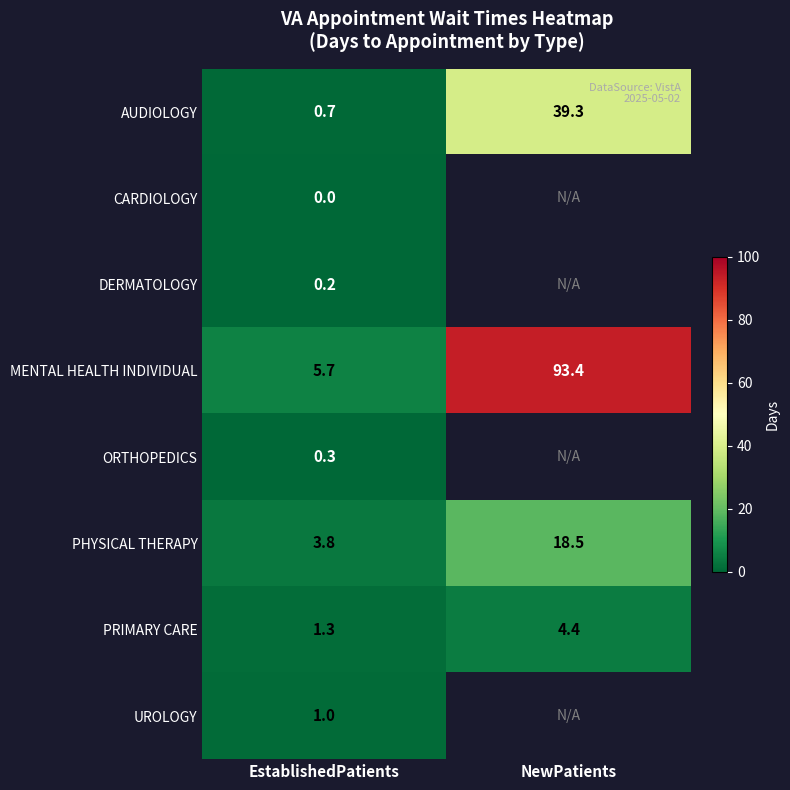

The value of PRIMARY CARE at EstablishedPatients is 1.3. True or false?

True